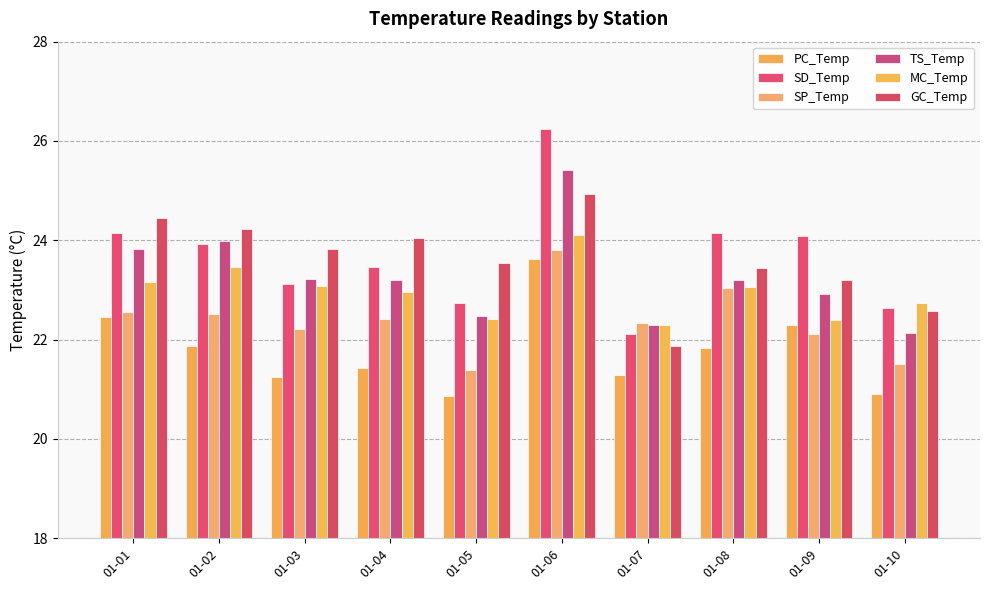

Where does the MC_Temp series first go above 23?

01-01